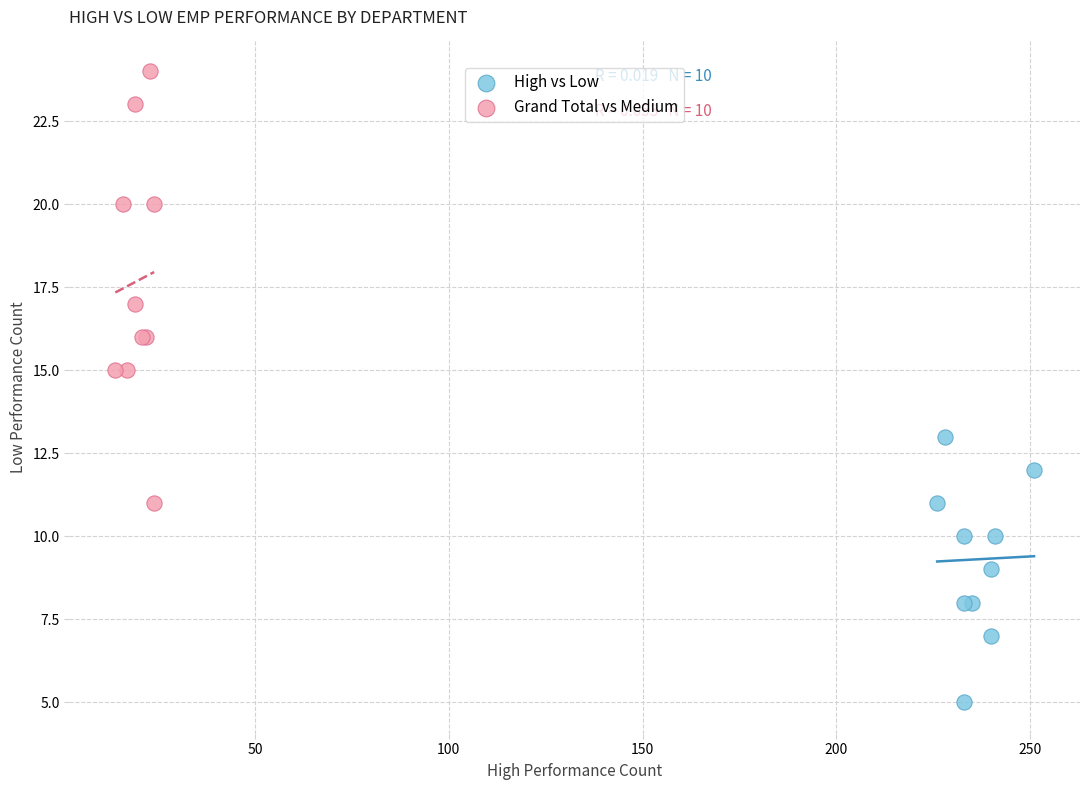

Which series has the widest spread of Y values?

Grand Total vs Medium